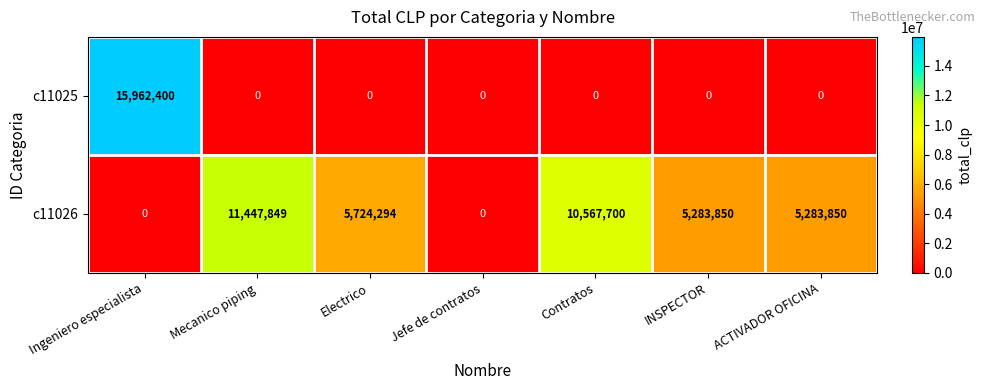

At how many categories does at least one series exceed 10803392?

2